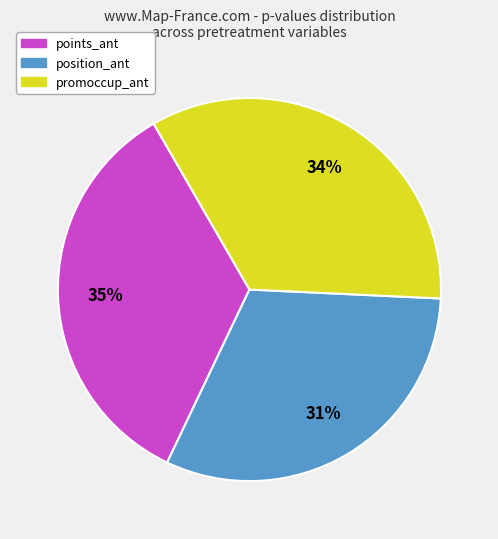

Is there any slice that represents more than half of the pie?

No